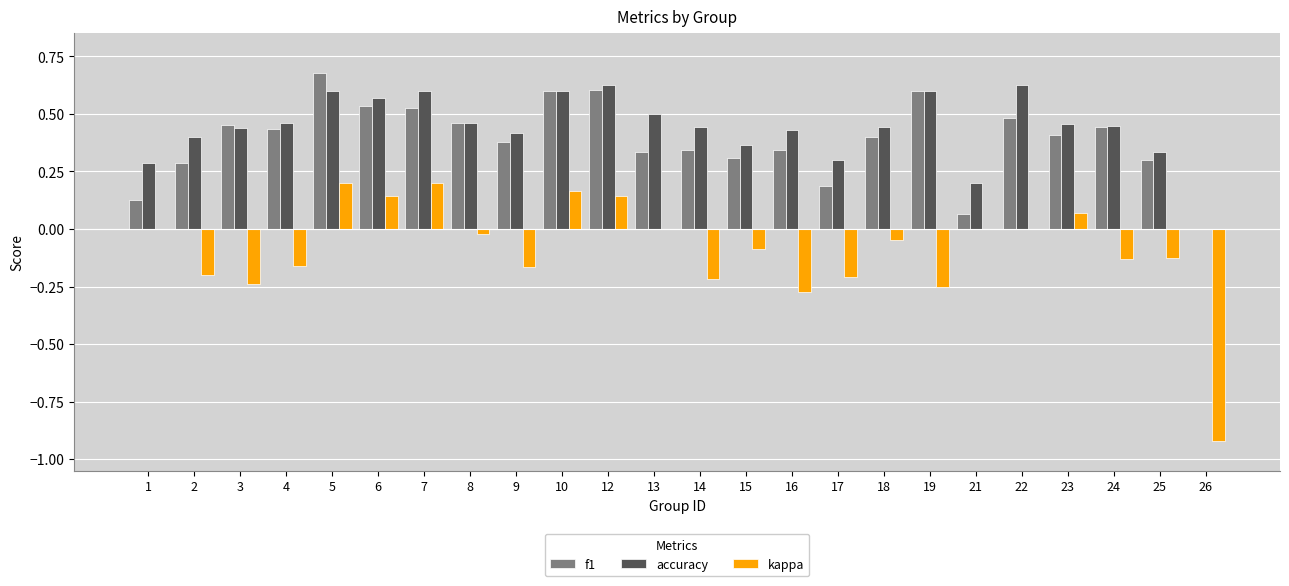

How many values in the f1 series exceed 0?

23